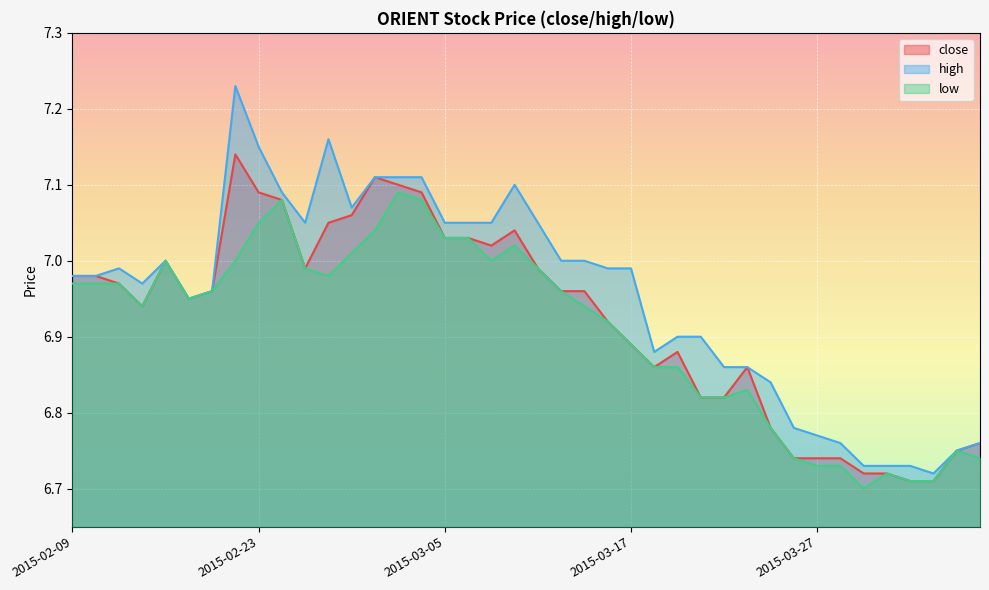

Between 2015-03-17 and 2015-03-20, which series saw the biggest shift?

high